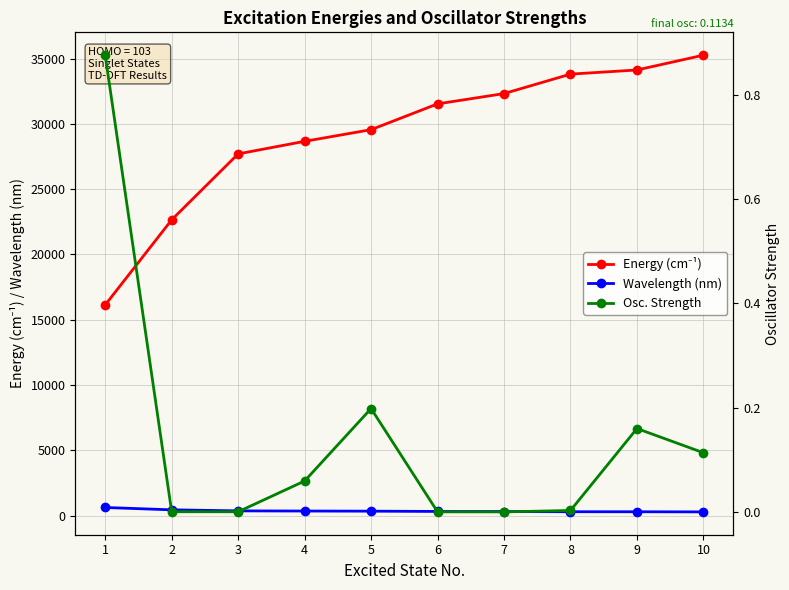

At which label is Osc. Strength closest to 0?

7